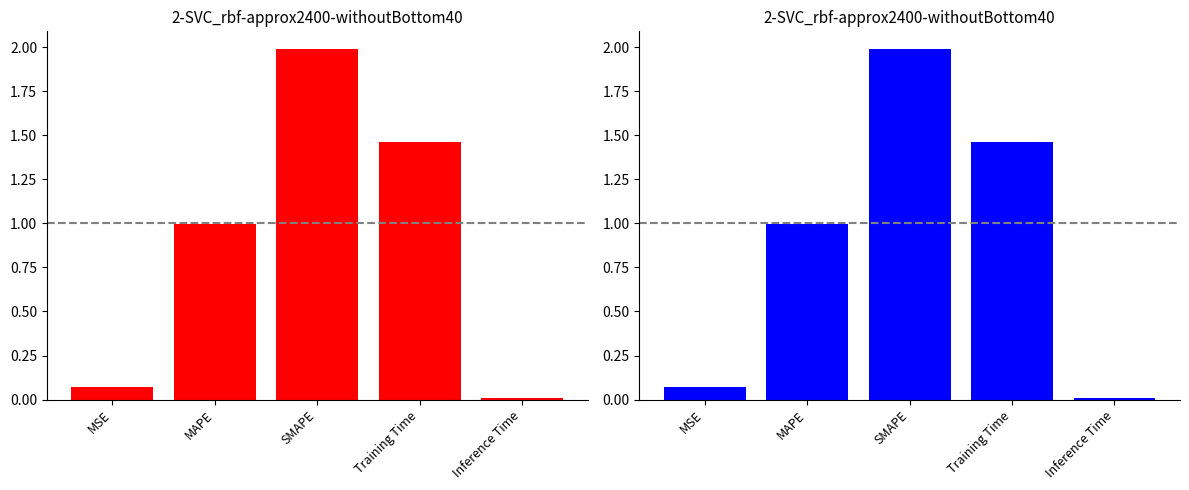

What is the difference between the values at MSE and SMAPE?

1.9